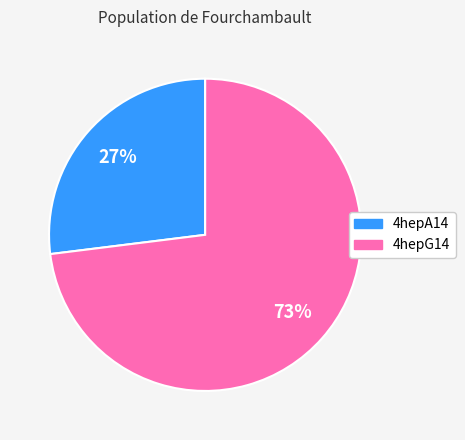

Which category has the smallest portion of the pie?

4hepA14